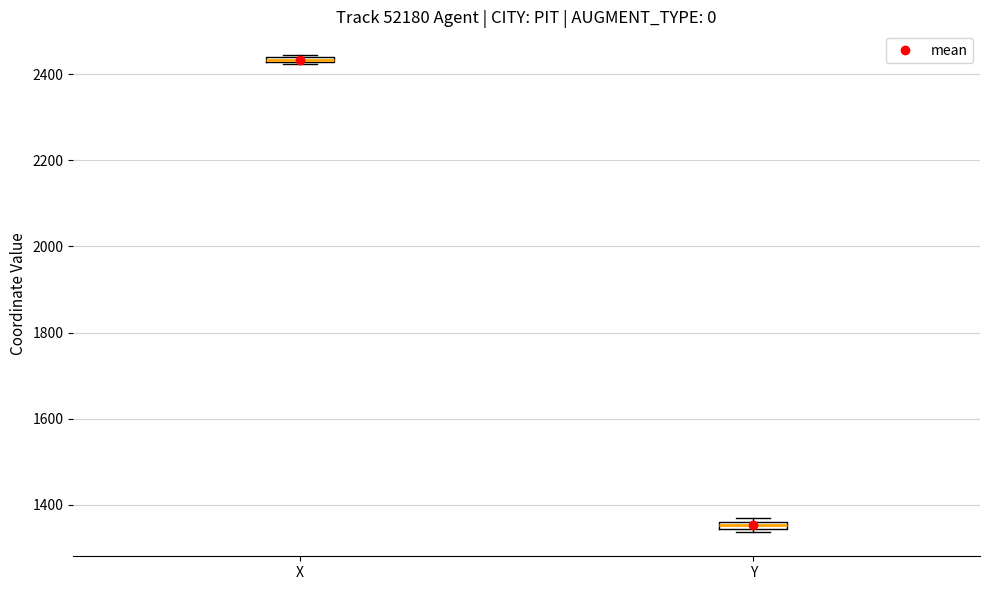

Where is the upper edge of the box for X on the y-axis? The values are not printed on the chart, so give them approximately, as read against the axis.

2440